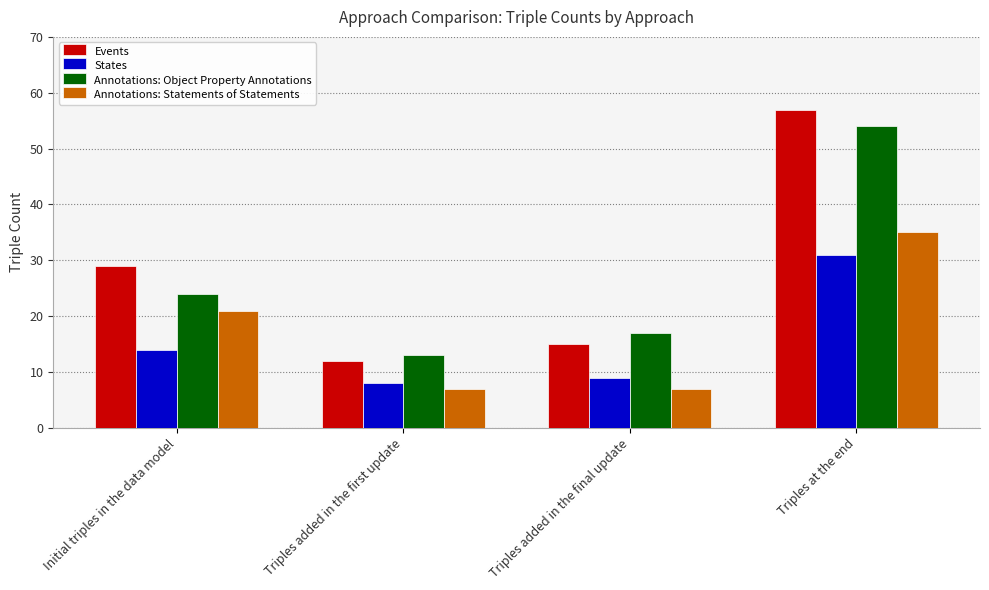

How many series are shown in this chart?

4